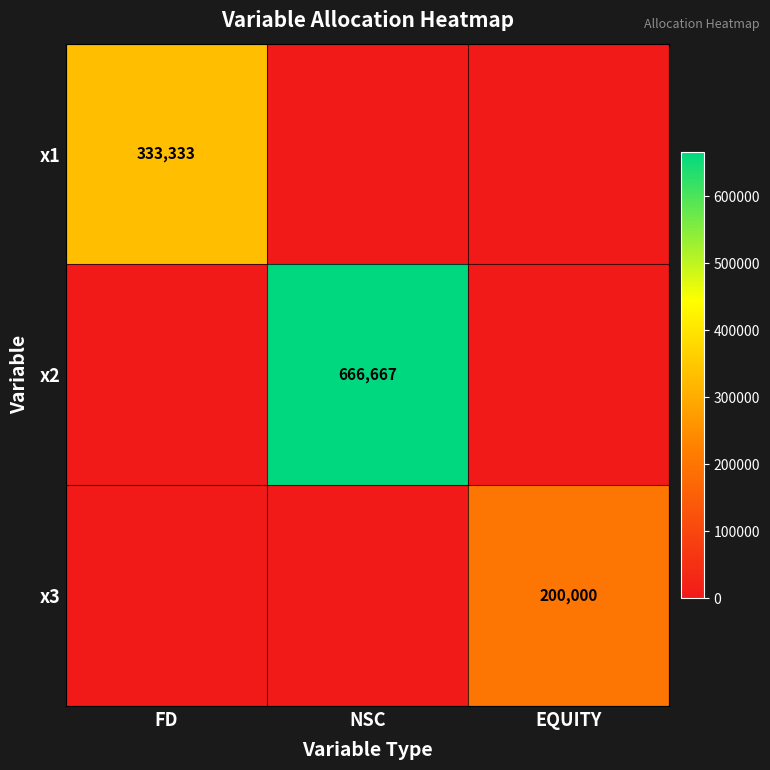

Is it true that x2 equals 666667 at NSC?

True